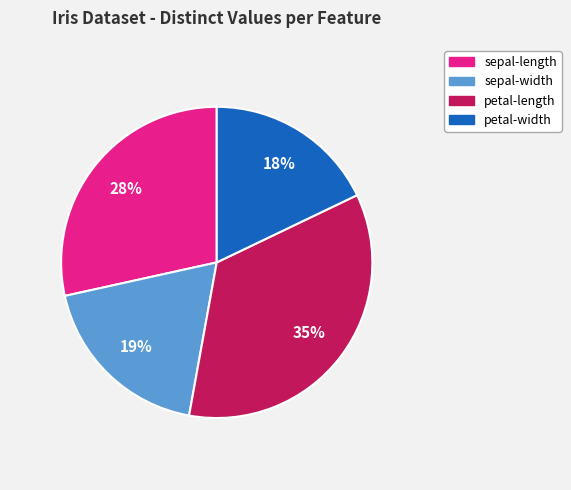

How many segments does this pie chart have?

4